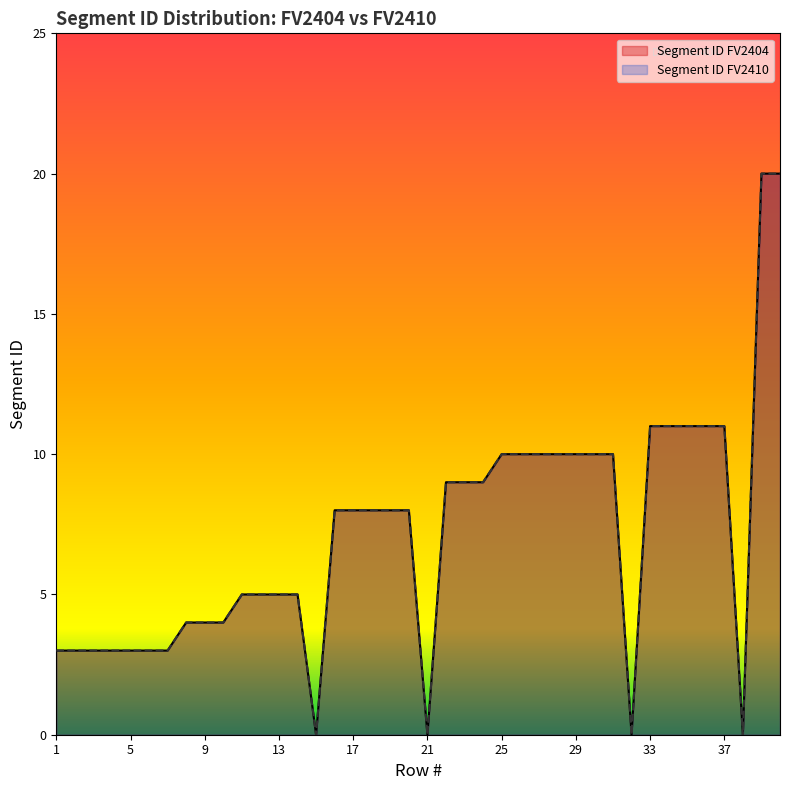

The value of Segment ID FV2404 at 22 is 9. True or false?

True